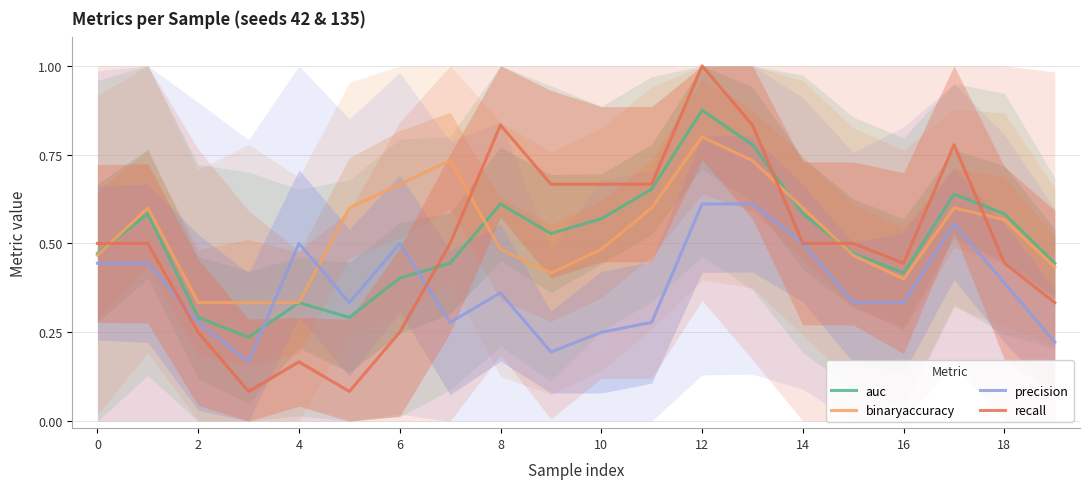

What are all the series names shown in the legend?

auc, binaryaccuracy, precision, recall